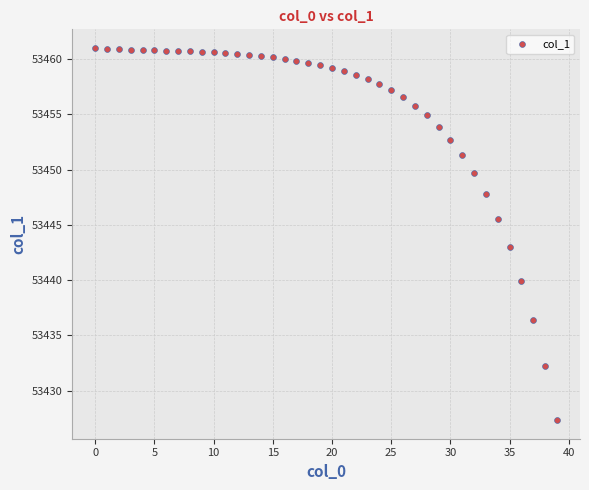

What is the range of Y values (max minus min)?

33.7